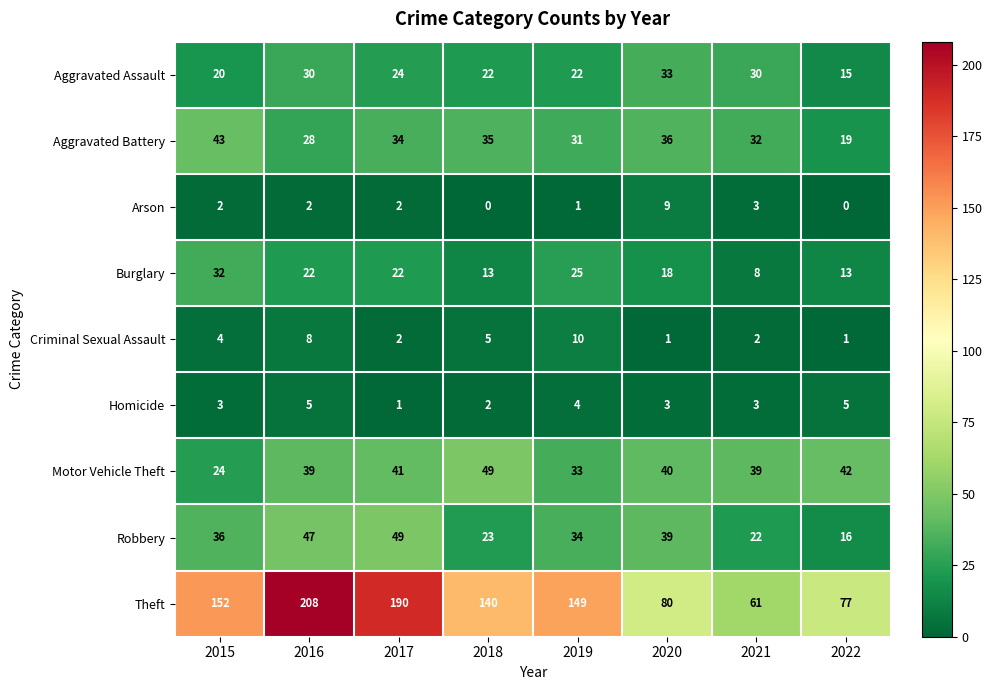

Is it true that Arson equals 1 at 2016?

False